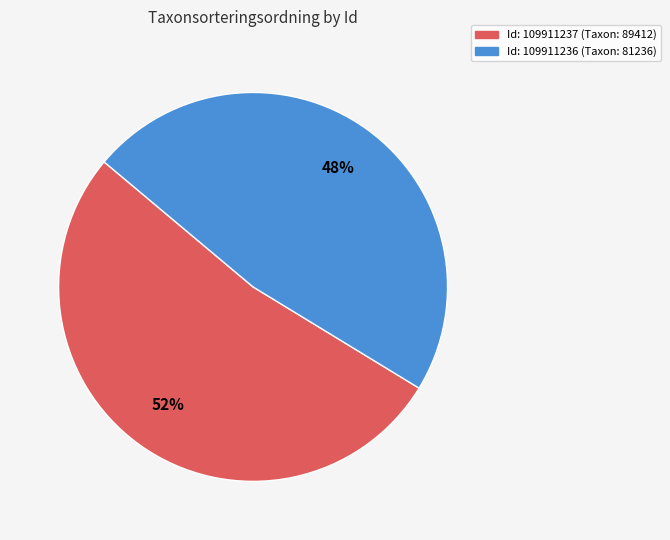

The Id: 109911237 (Taxon: 89412) slice represents 61% of the pie. True or false?

False